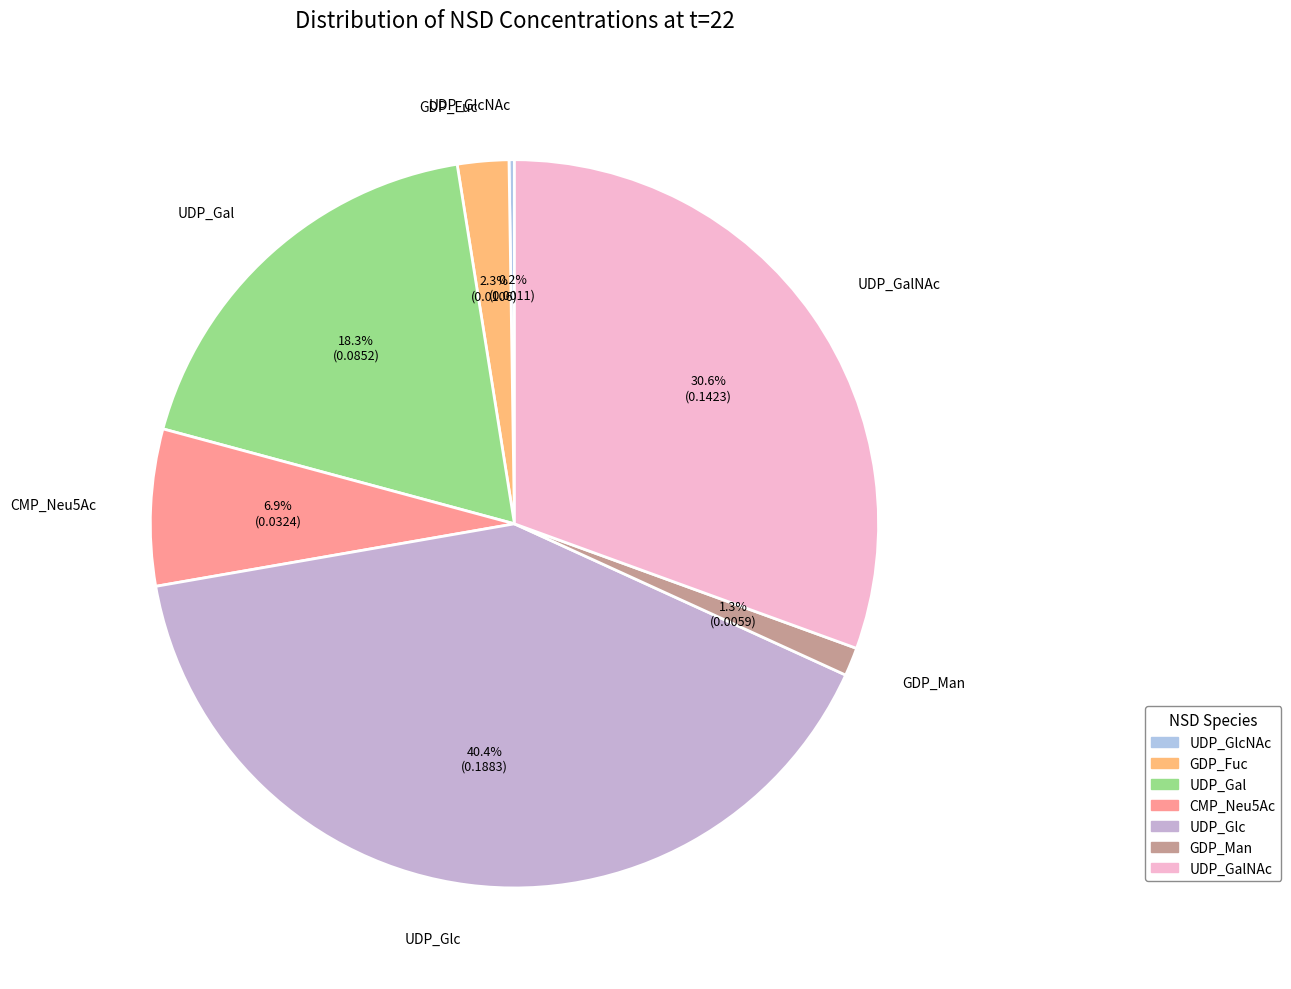

How much of the chart is everything except CMP_Neu5Ac?

93.1%